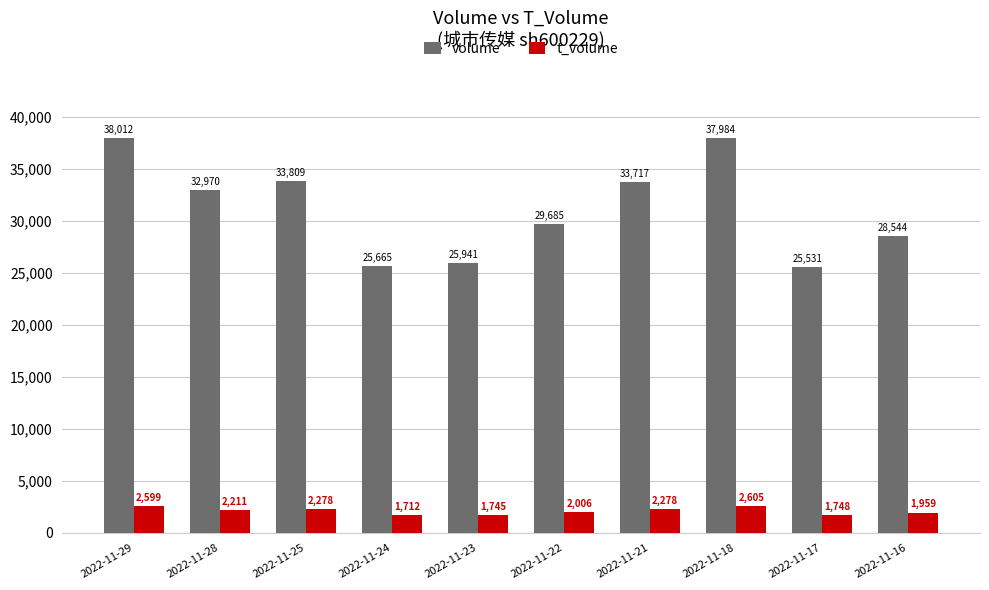

What is the total value across all series at 2022-11-25?

36087